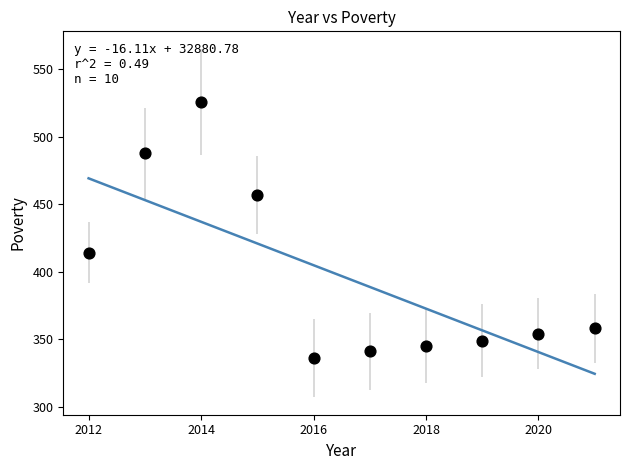

What is the average Y value?

397